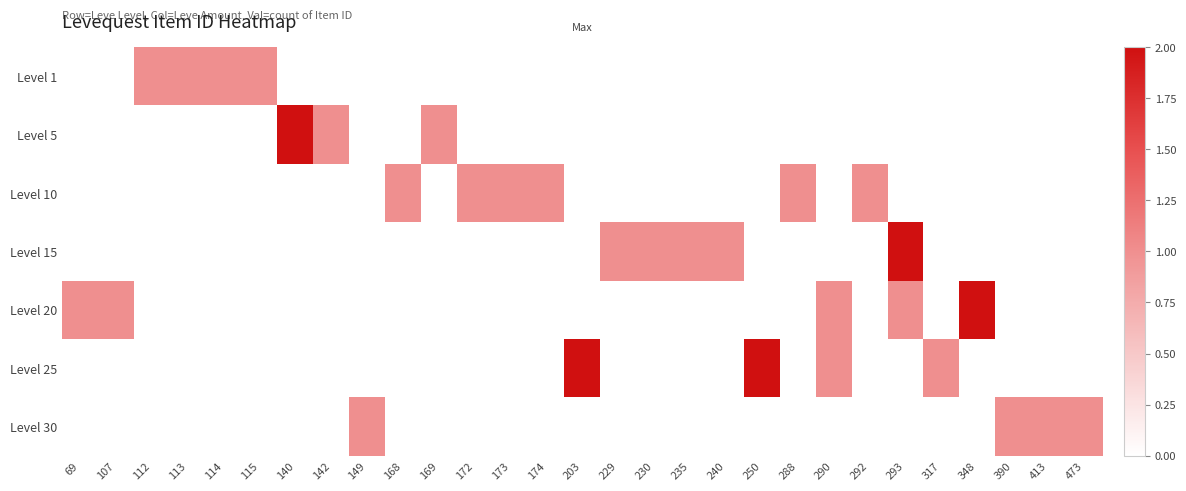

Which category has the lowest value across all series?

69